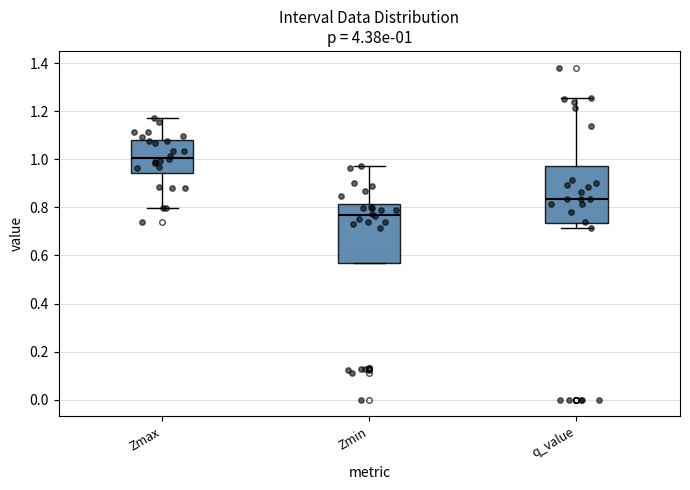

Which box has the lowest median line?

Zmin